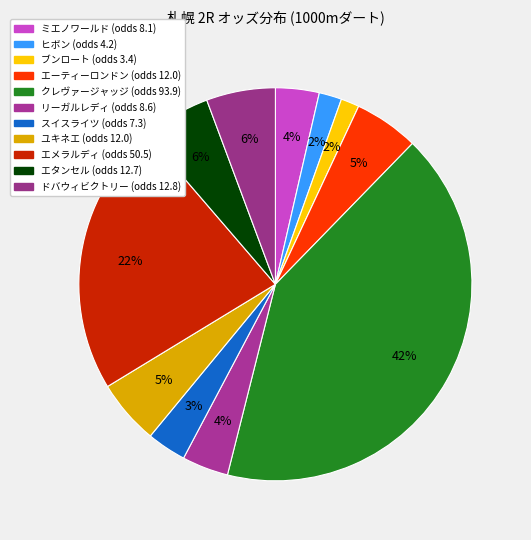

To the nearest percent, what is the difference between the largest and smallest slice percentages?

40%